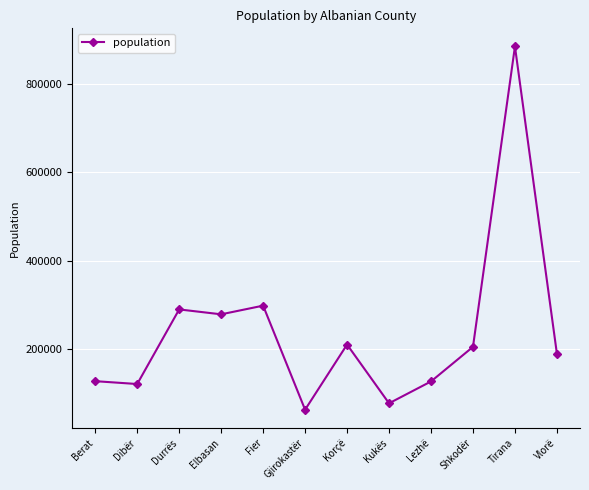

Approximately how many times larger is the value at Tirana compared to Kukës?

11.4